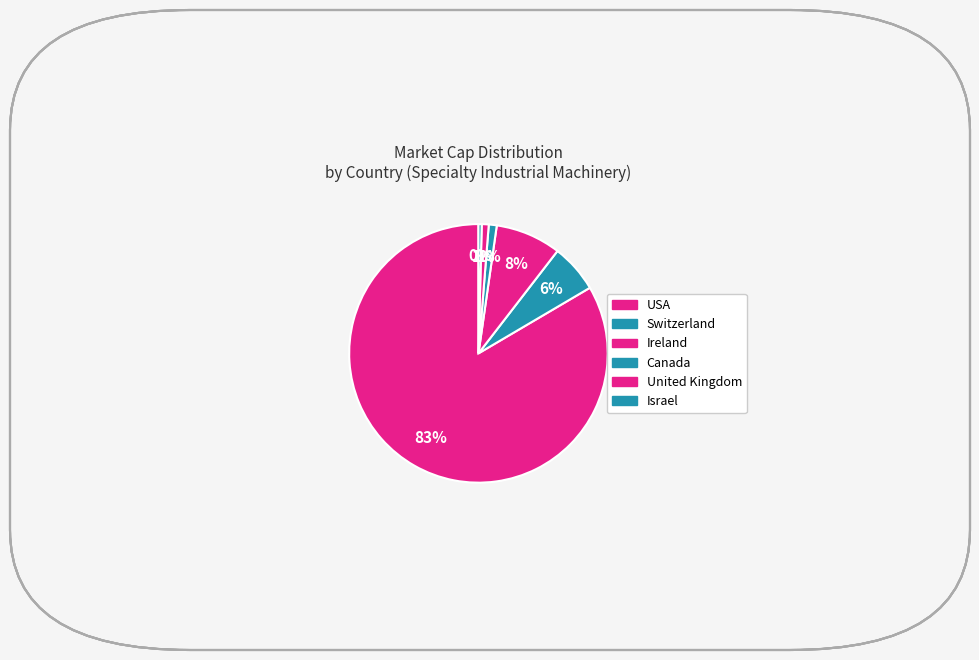

Rank the categories by value from lowest to highest.

Israel, United Kingdom, Canada, Switzerland, Ireland, USA